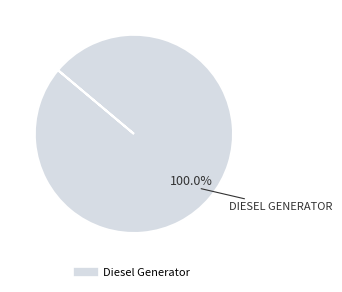

Is there any slice that represents more than half of the pie?

Yes